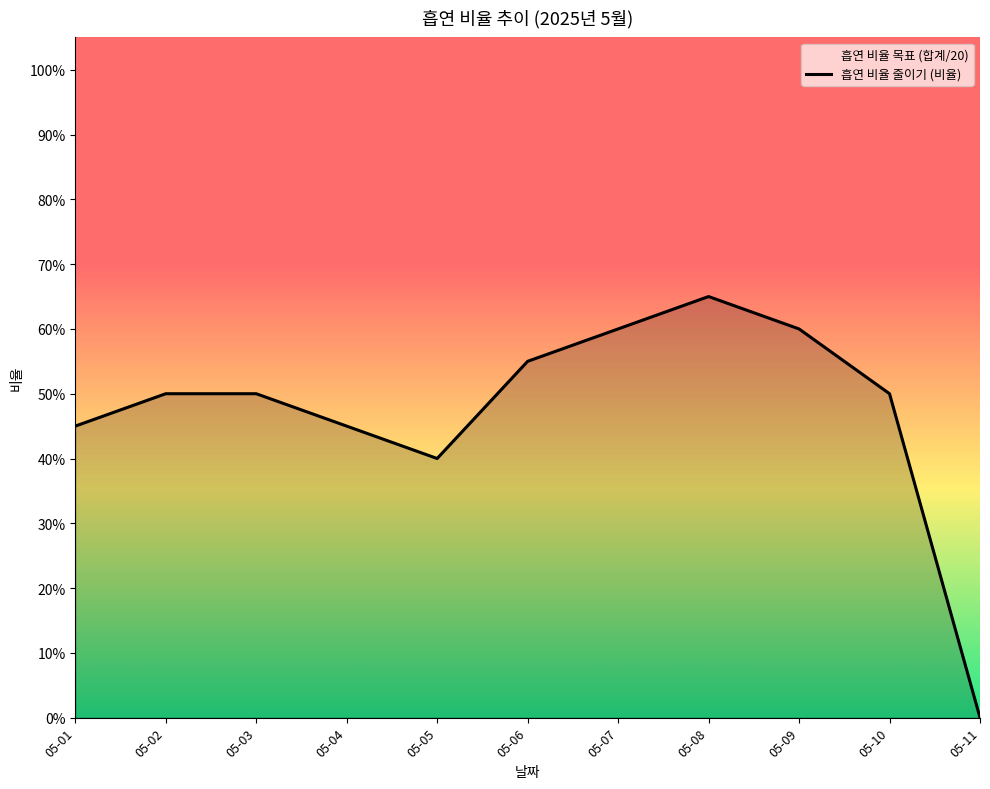

Which has a higher value, 05-05 or 05-01?

05-01